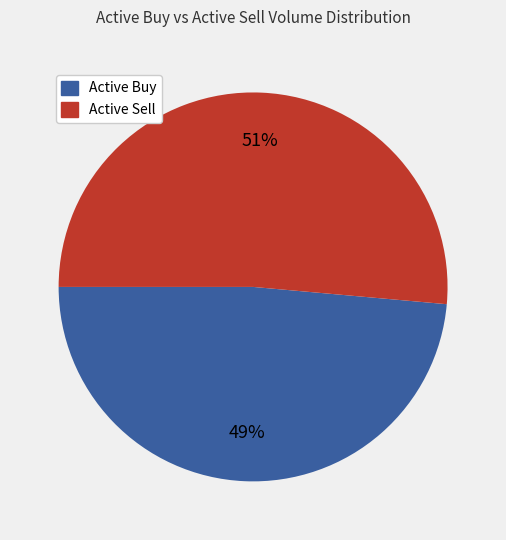

To the nearest percent, what is the average slice percentage?

50%